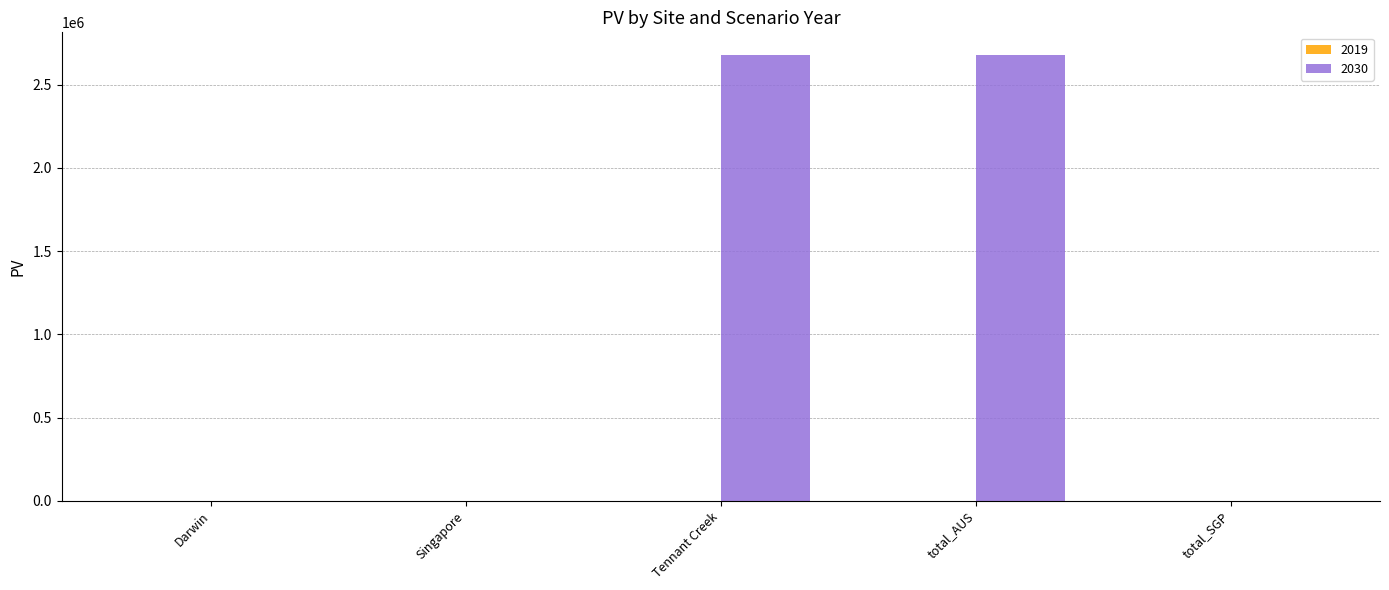

Are the bars horizontal?

No